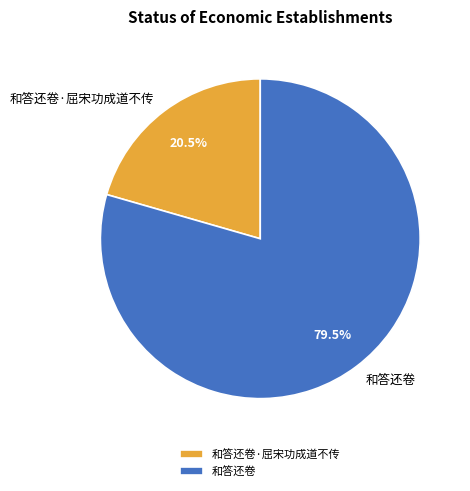

Count the number of slices in the pie.

2